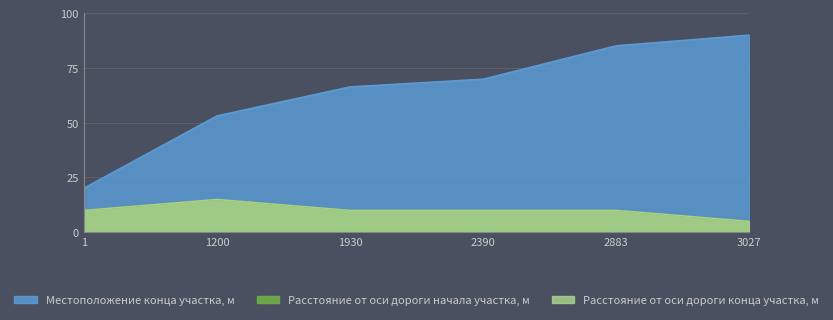

Which label corresponds to the largest value in the chart?

3027